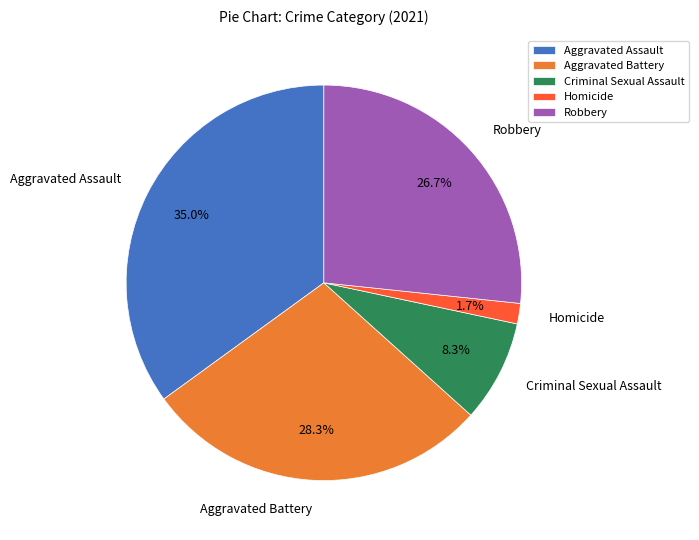

Is Aggravated Battery the majority of the pie?

No